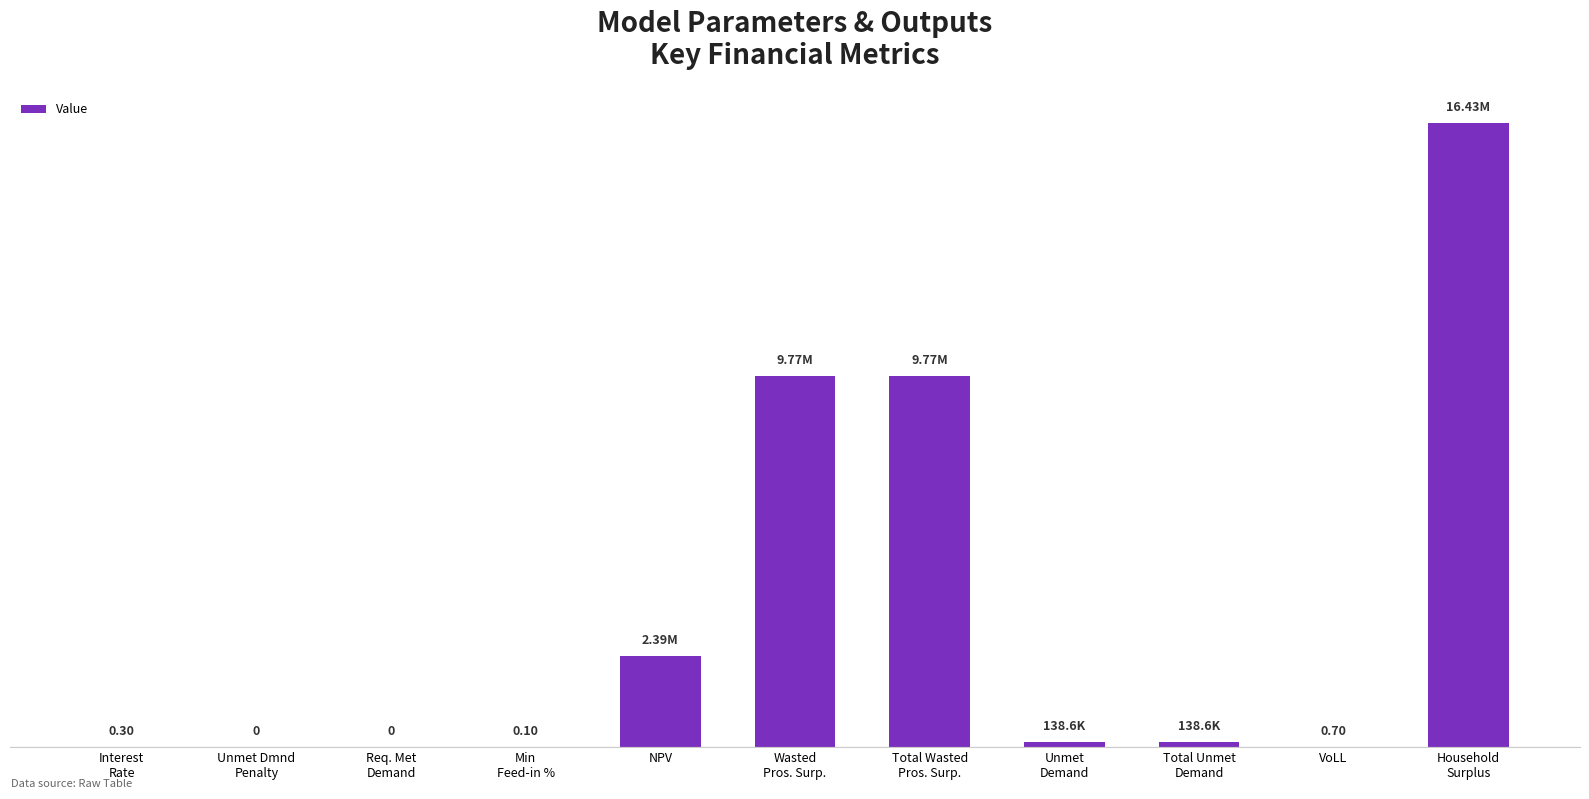

What is the change in value from Interest
Rate to Wasted
Pros. Surp.?

+9774782.4